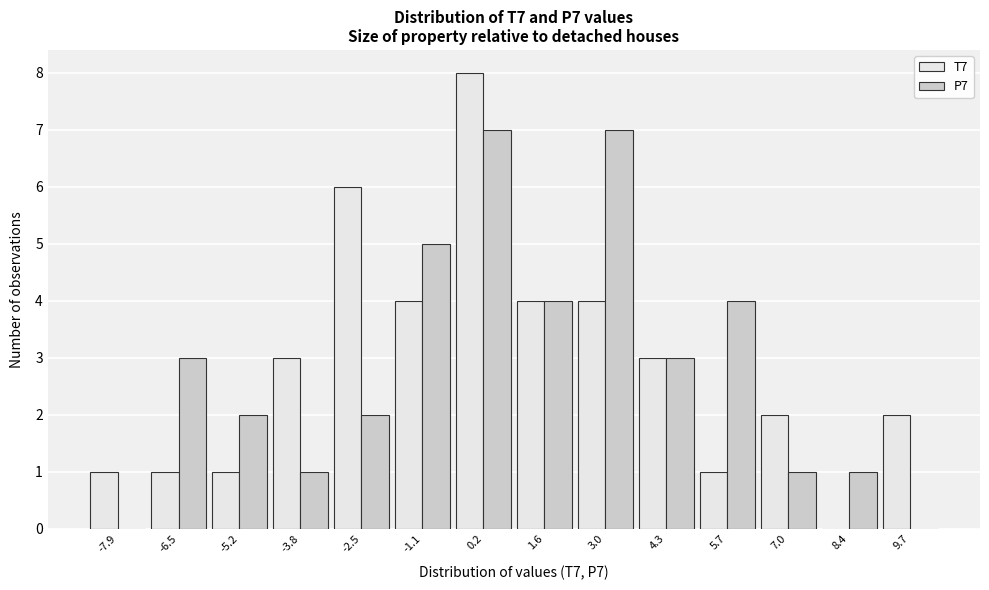

What is the height of the T7 bar covering -1.8 to -0.4 on the x-axis? Neither the bar edges nor the heights are printed on the chart, so give them approximately, as read against the axes.

4